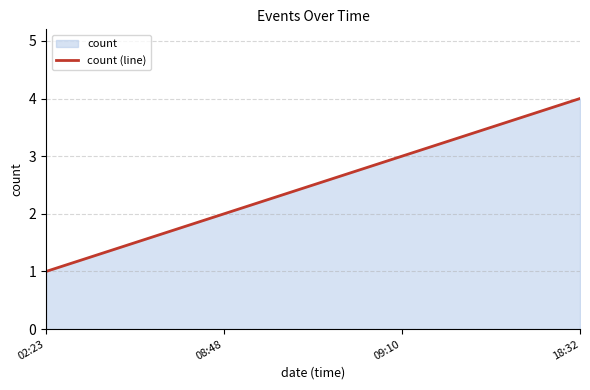

What position from the left is 18:32?

4